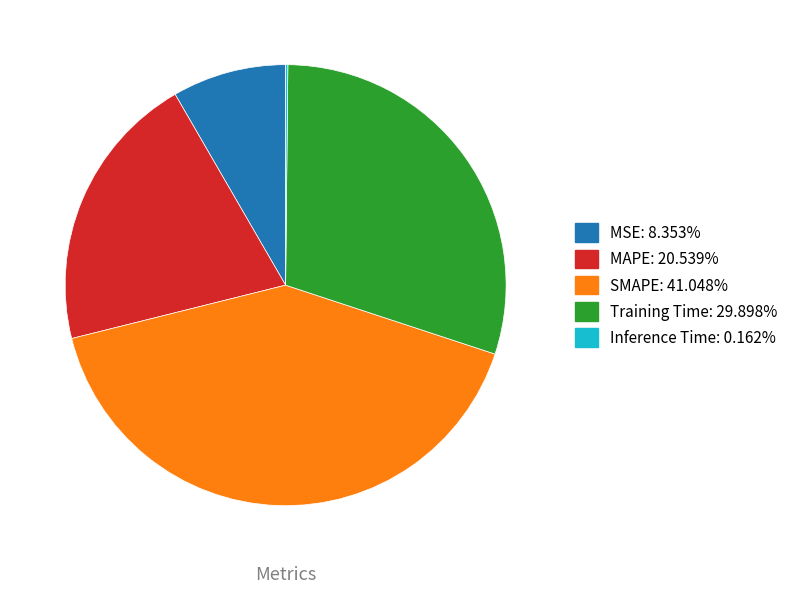

Between SMAPE and MSE, which is larger?

SMAPE